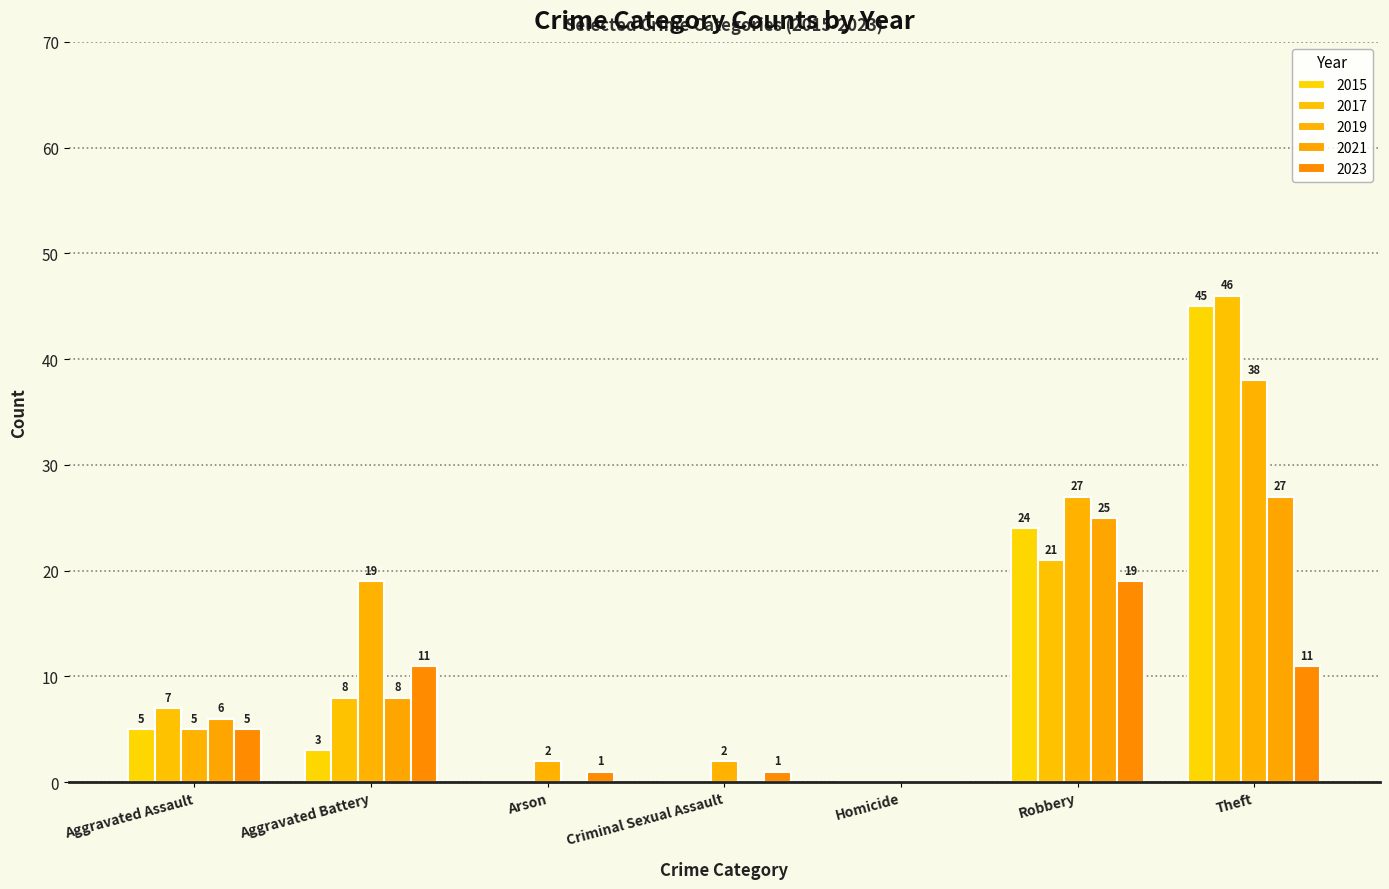

List the labels in order of 2017 value, largest first.

Theft, Robbery, Aggravated Battery, Aggravated Assault, Arson, Criminal Sexual Assault, Homicide